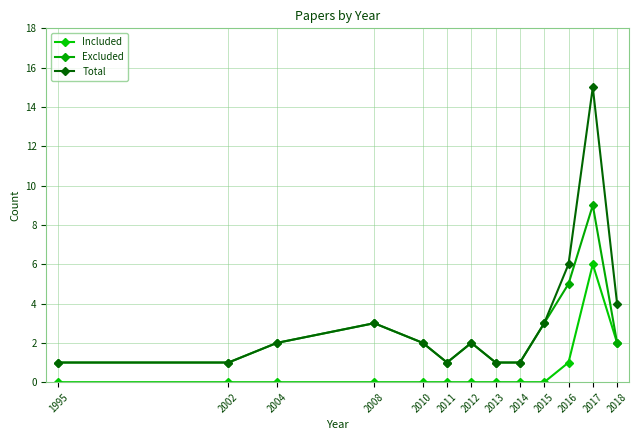

At 2017, list the series in order from smallest to largest.

Included, Excluded, Total